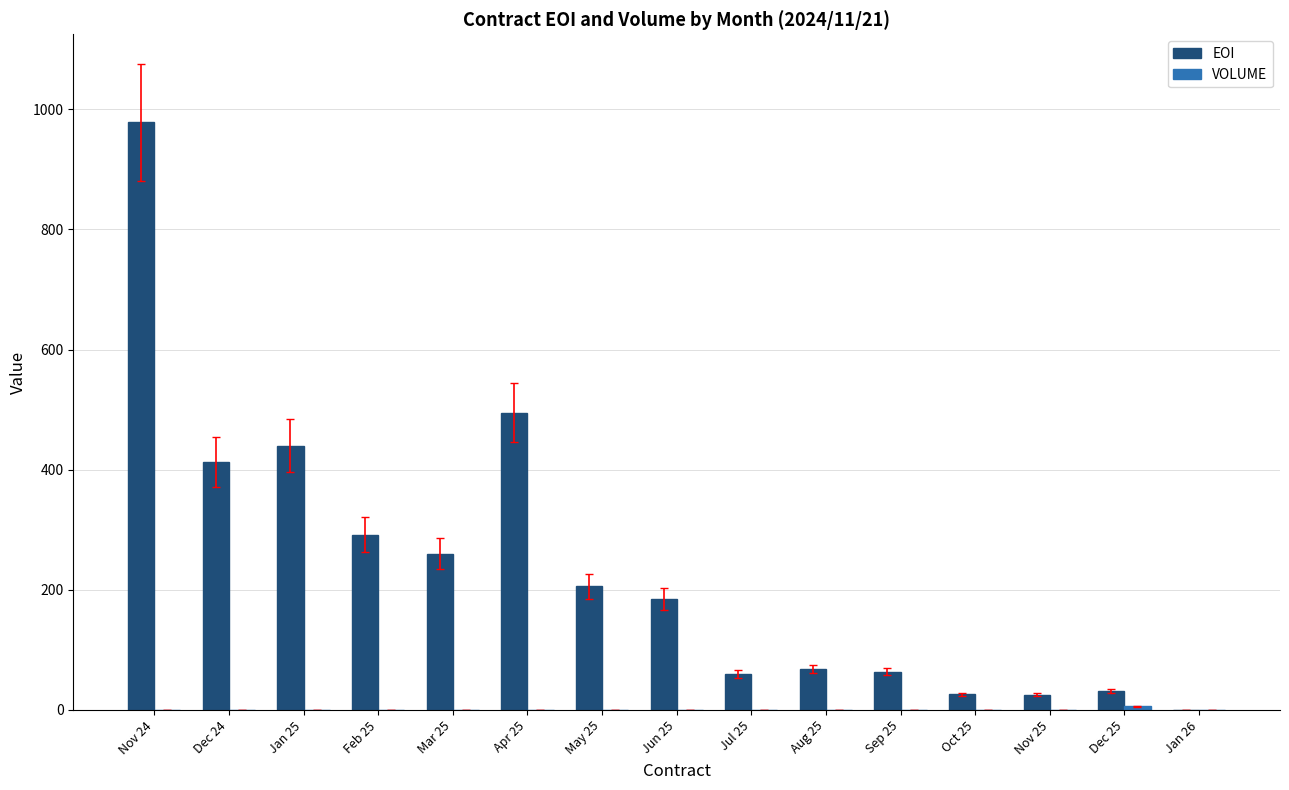

How many groups of bars are there?

15